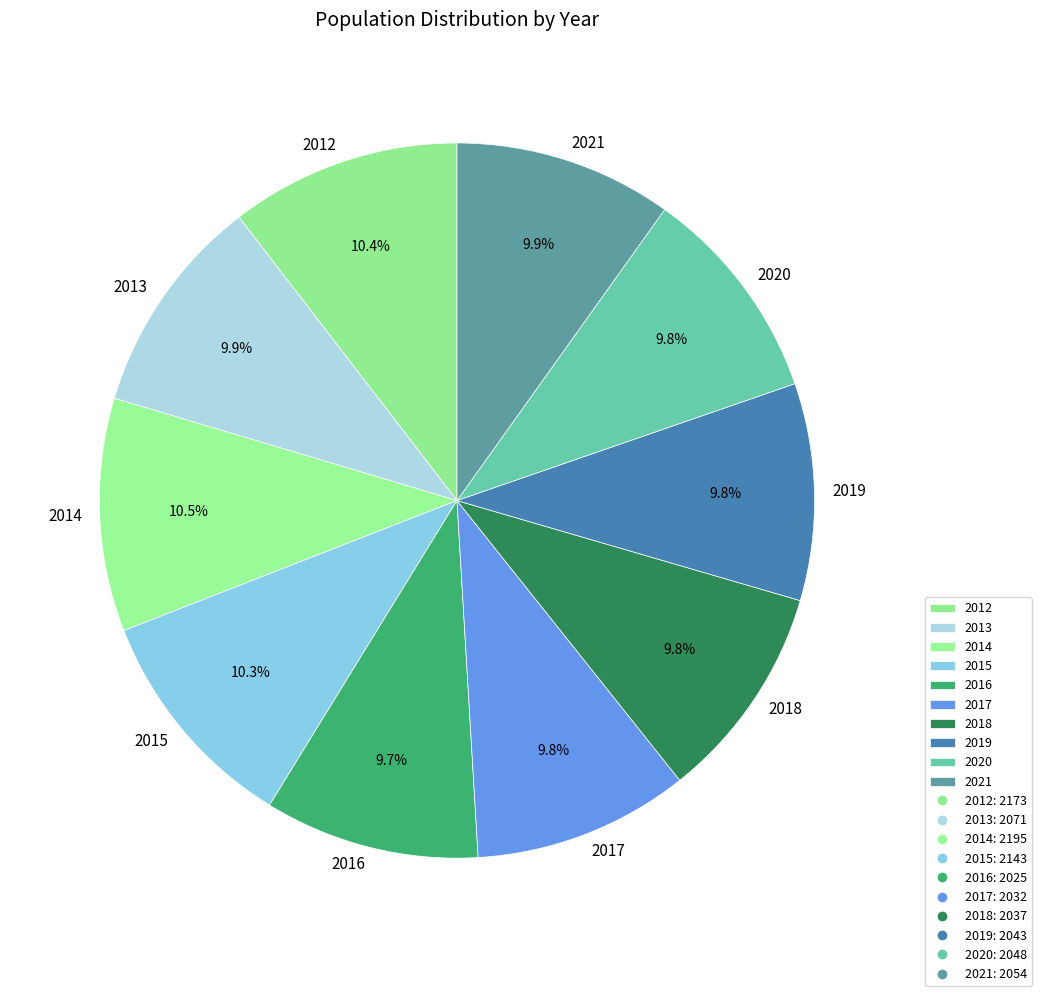

Approximately how many times larger is the value at 2021 compared to 2019?

1.0